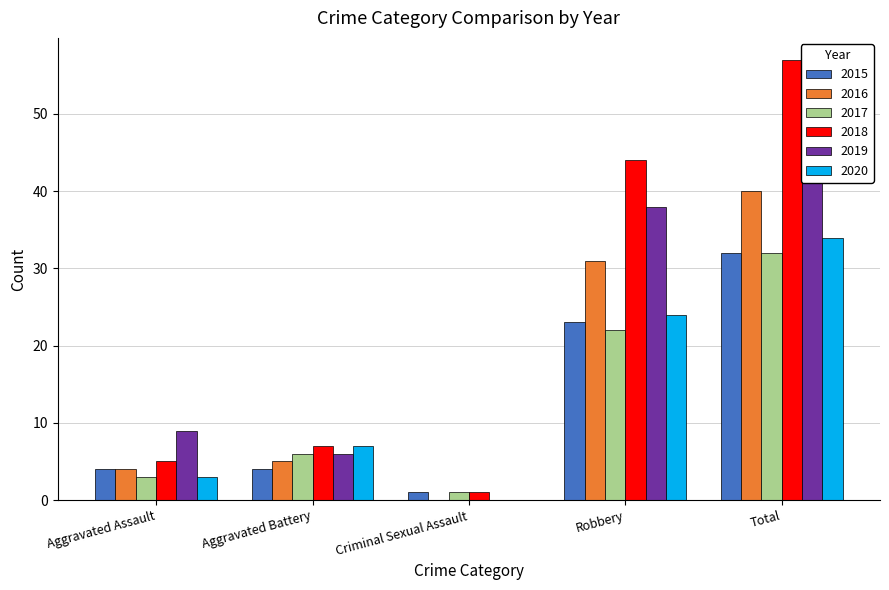

Are the bars horizontal?

No